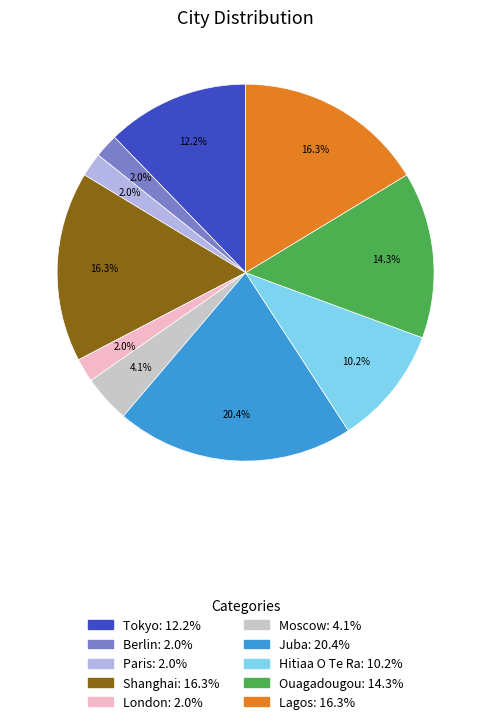

How many segments does this pie chart have?

10